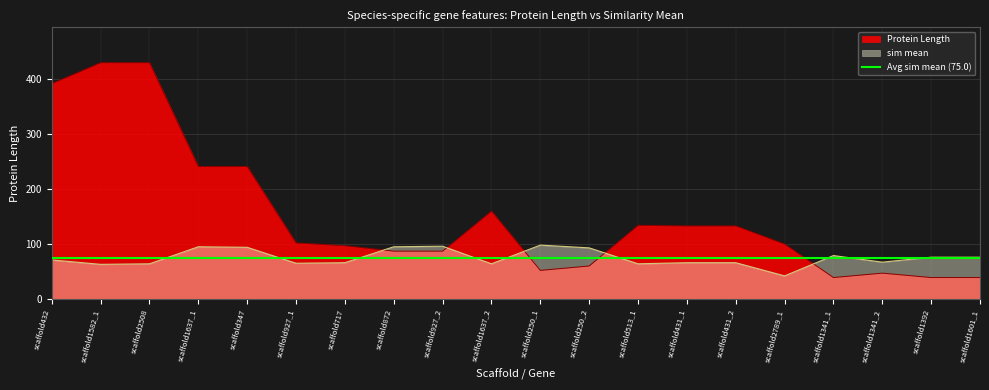

How many intersections are there between Protein Length and sim mean?

5